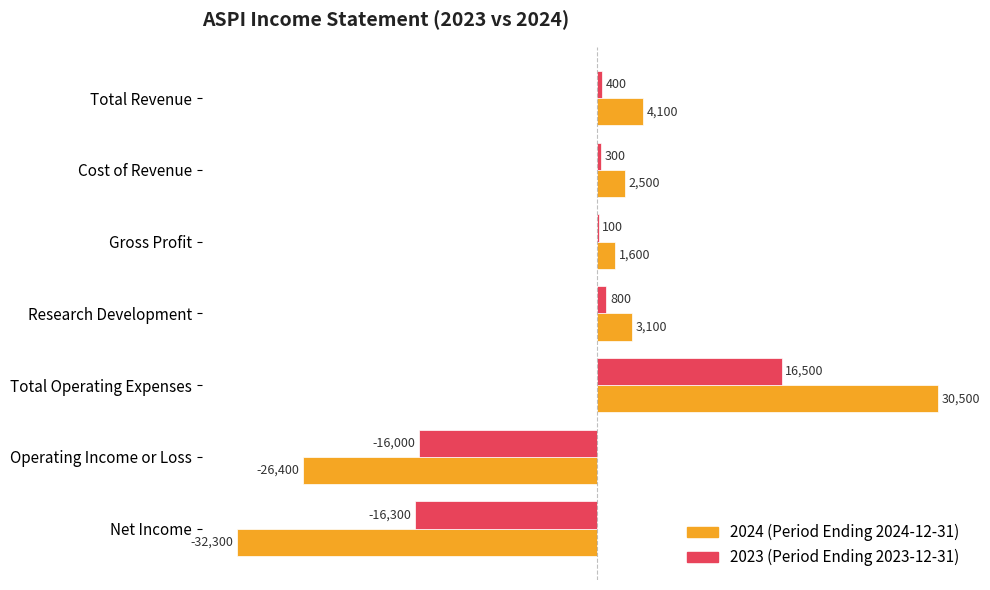

At which category is the sum across all series the highest?

Total Operating Expenses